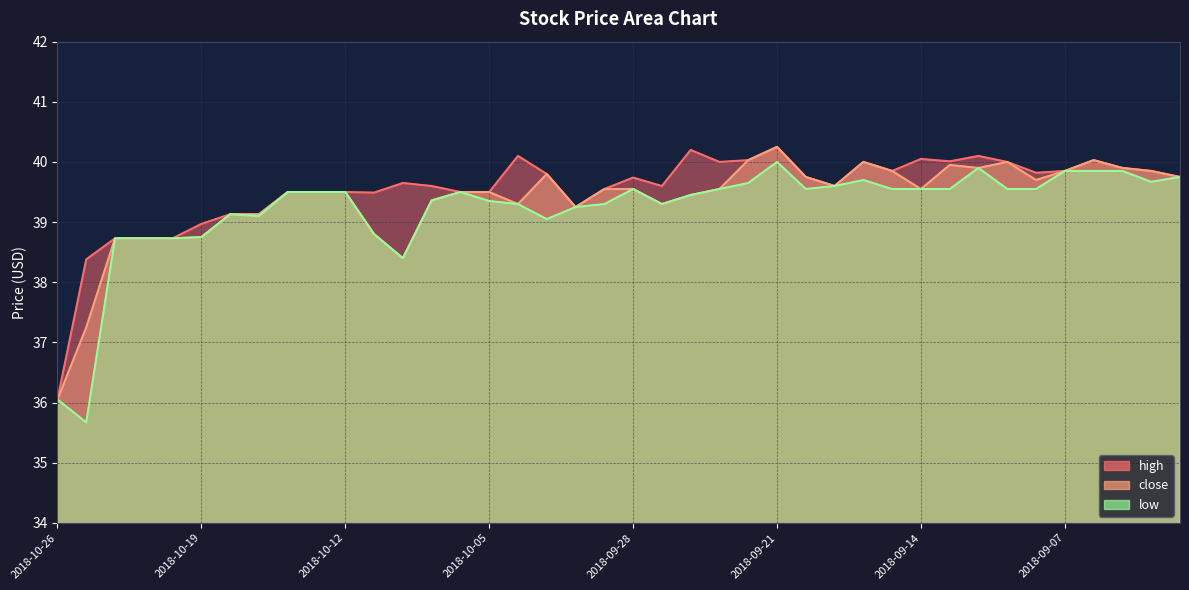

Rank the series by their average value, from lowest to highest.

low, close, high